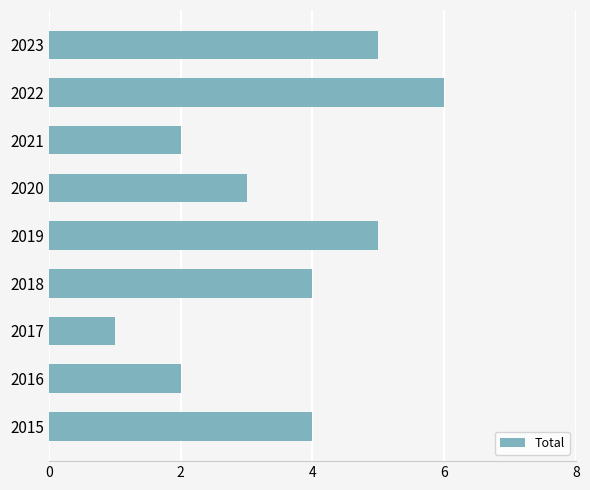

The chart shows a value of 5 at 2023. True or false?

True